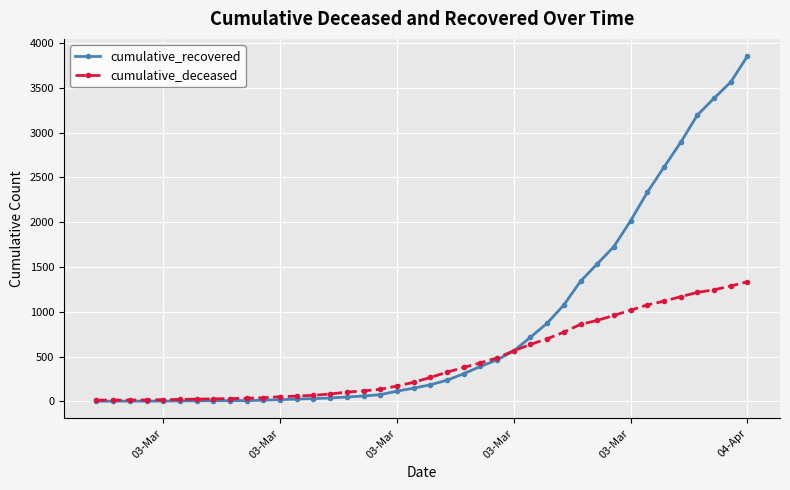

What are all the series names shown in the legend?

cumulative_recovered, cumulative_deceased